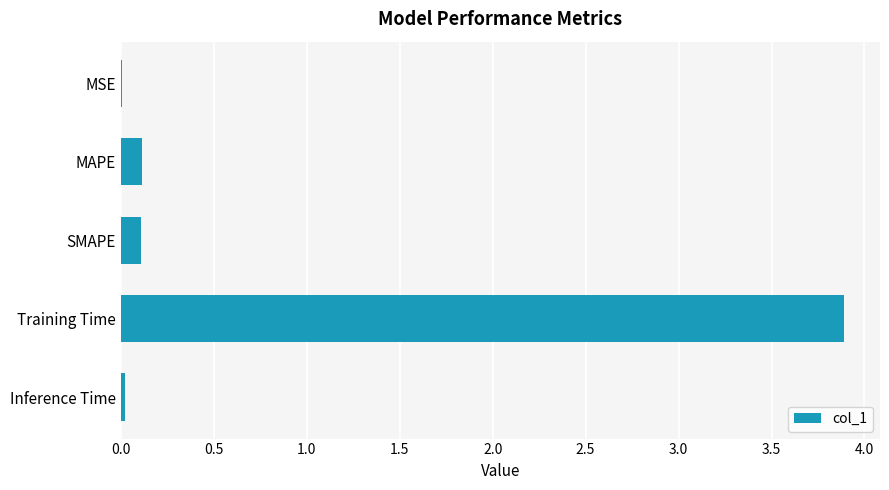

Which has a higher value, Training Time or MAPE?

Training Time